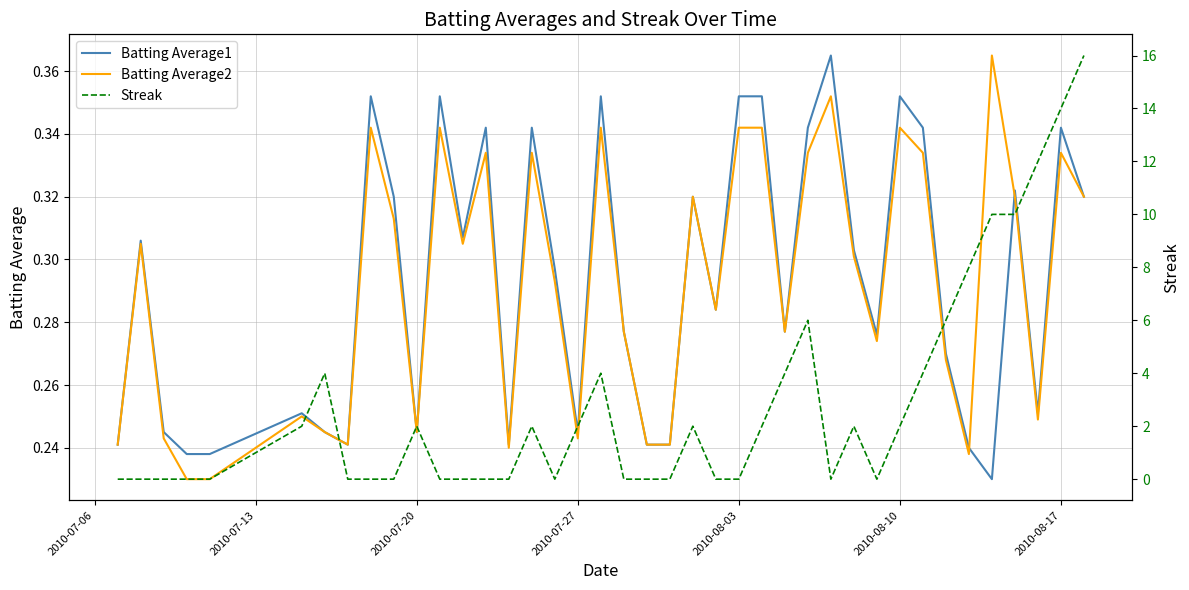

How many lines are shown in the chart?

3